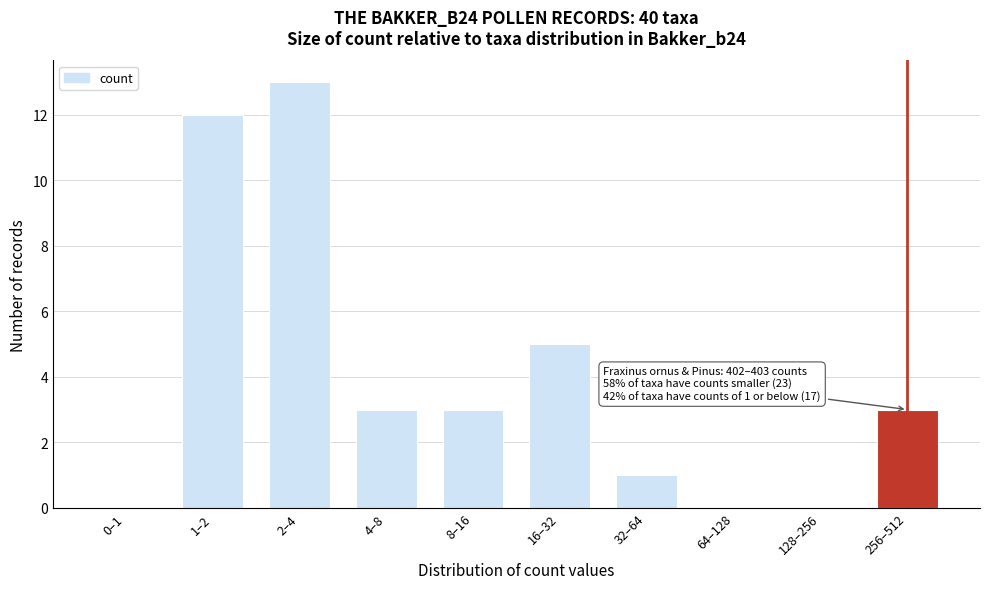

Reading left to right, transcribe all the data shown in this chart.

0–1=0	1–2=12	2–4=13	4–8=3	8–16=3	16–32=5	32–64=1	64–128=0	128–256=0	256–512=3